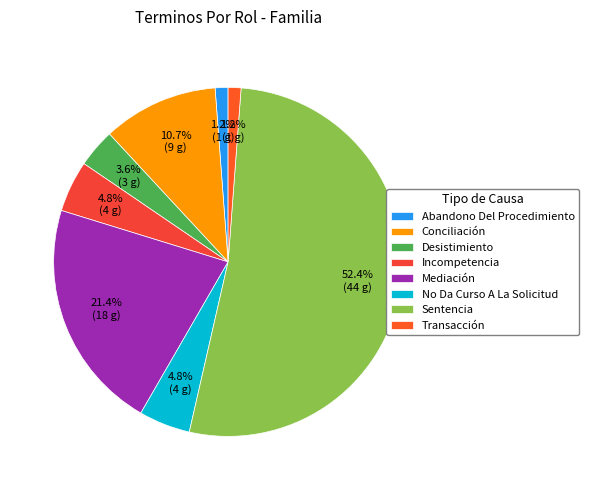

To the nearest percent, what is the difference between the largest and smallest slice percentages?

51%